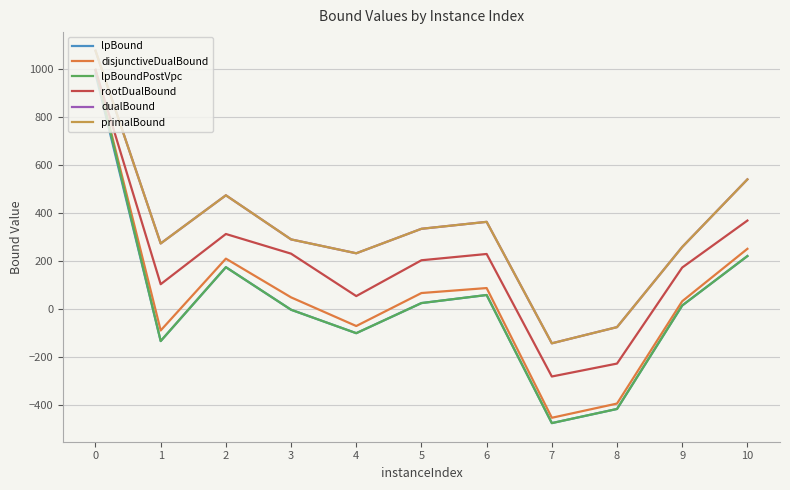

Which series has the largest range (max minus min)?

lpBoundPostVpc